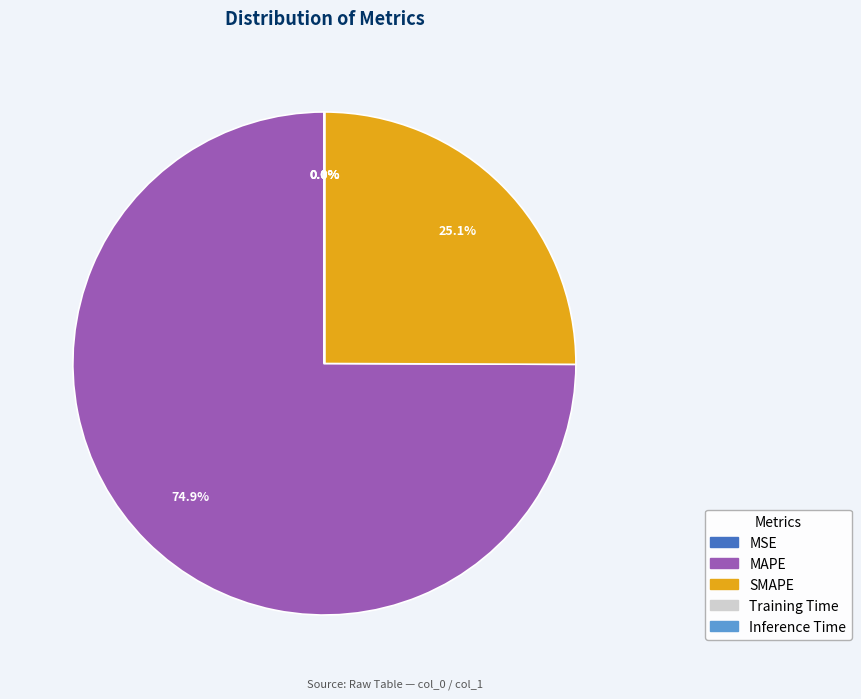

To the nearest percent, what percentage of the pie is MAPE?

75%